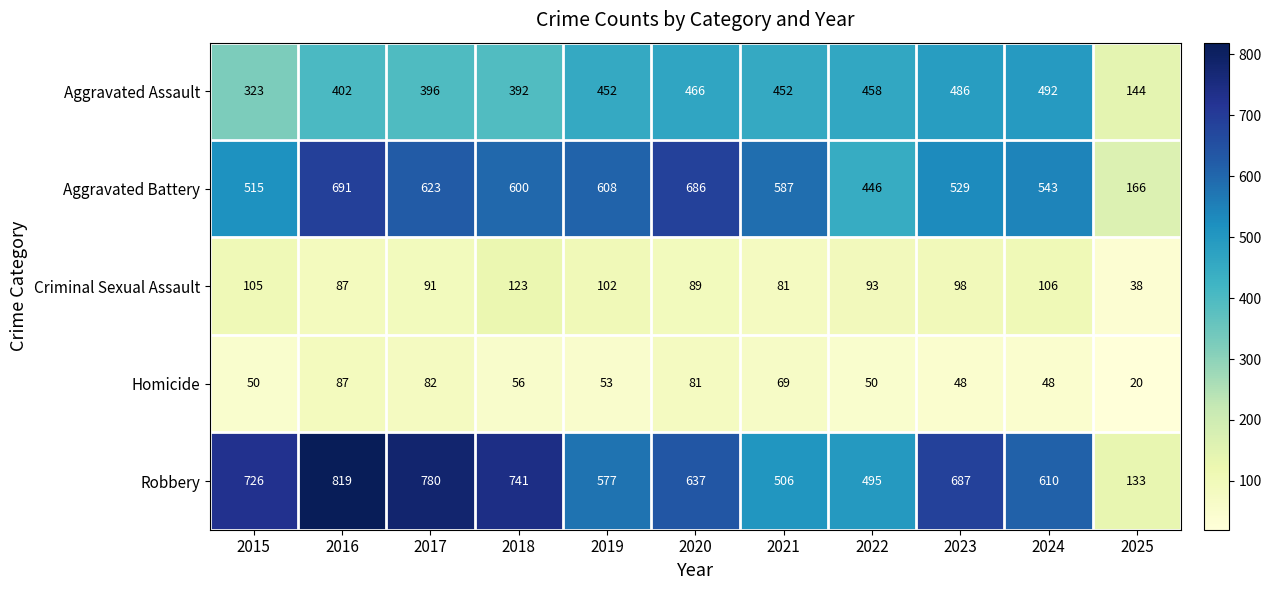

What is the difference between the maximum and minimum values in the Homicide series?

67